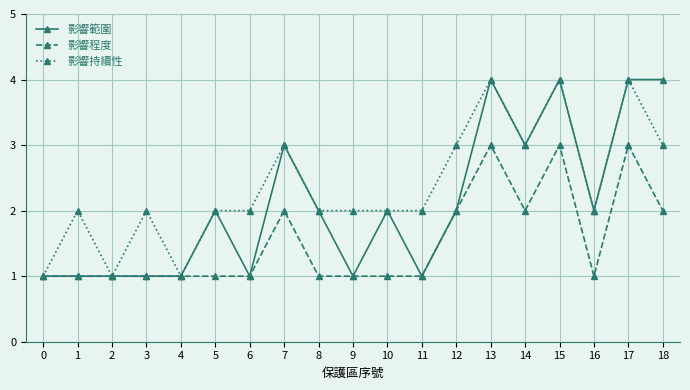

What is the total value across all series at 6?

4